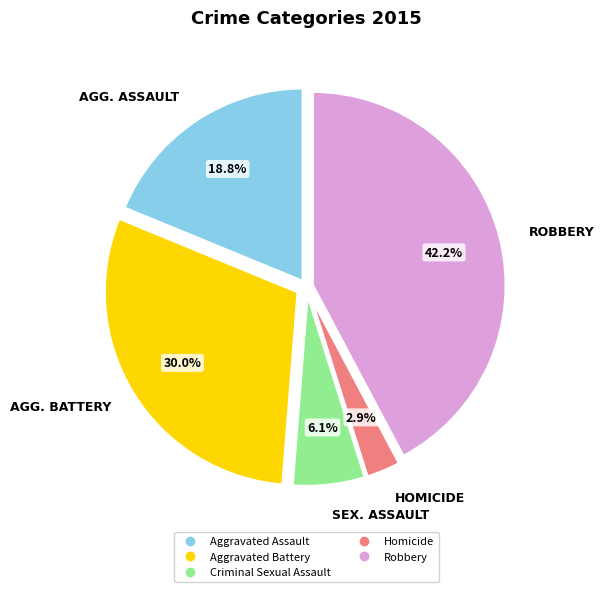

How many segments does this pie chart have?

5